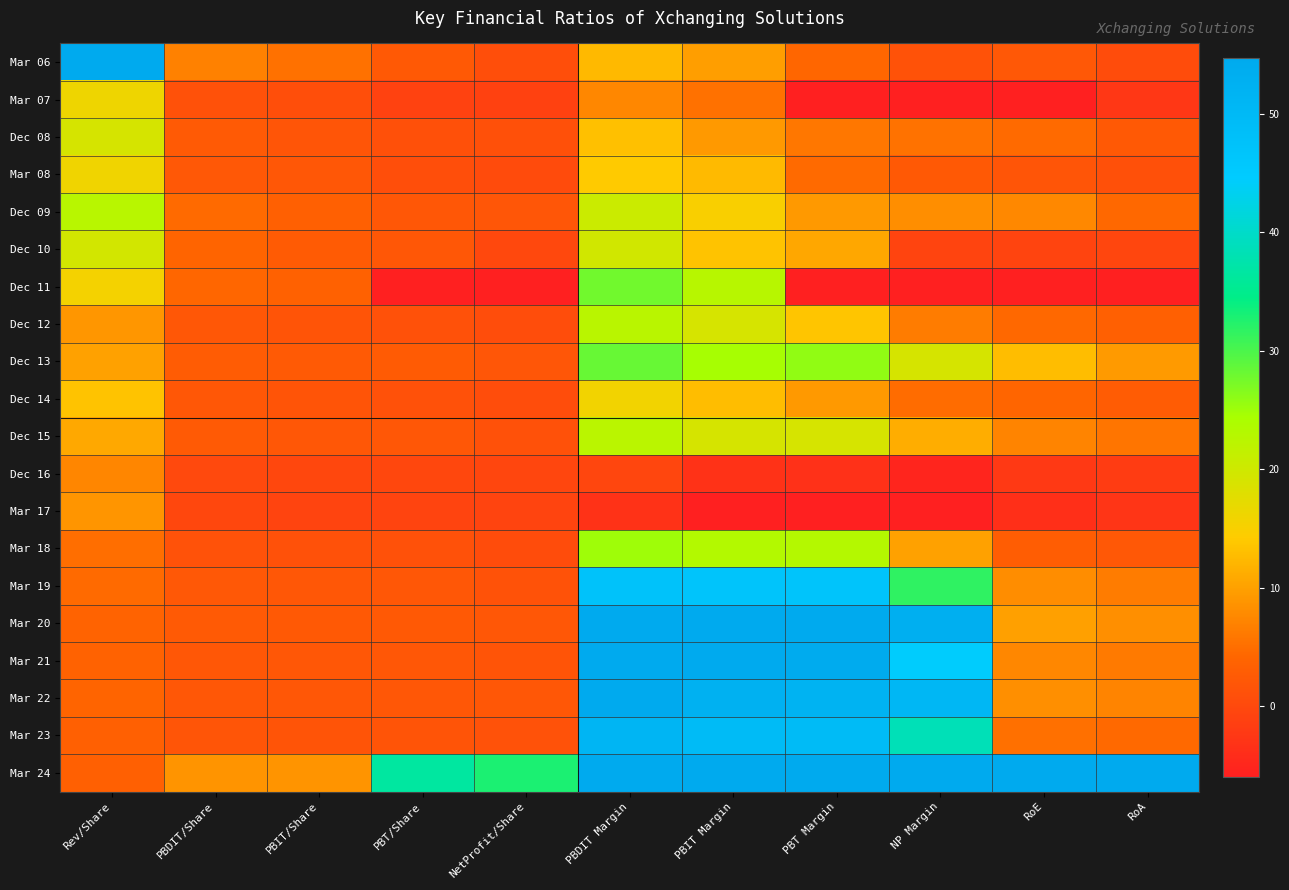

At which category does the chart reach its minimum across all series?

RoE